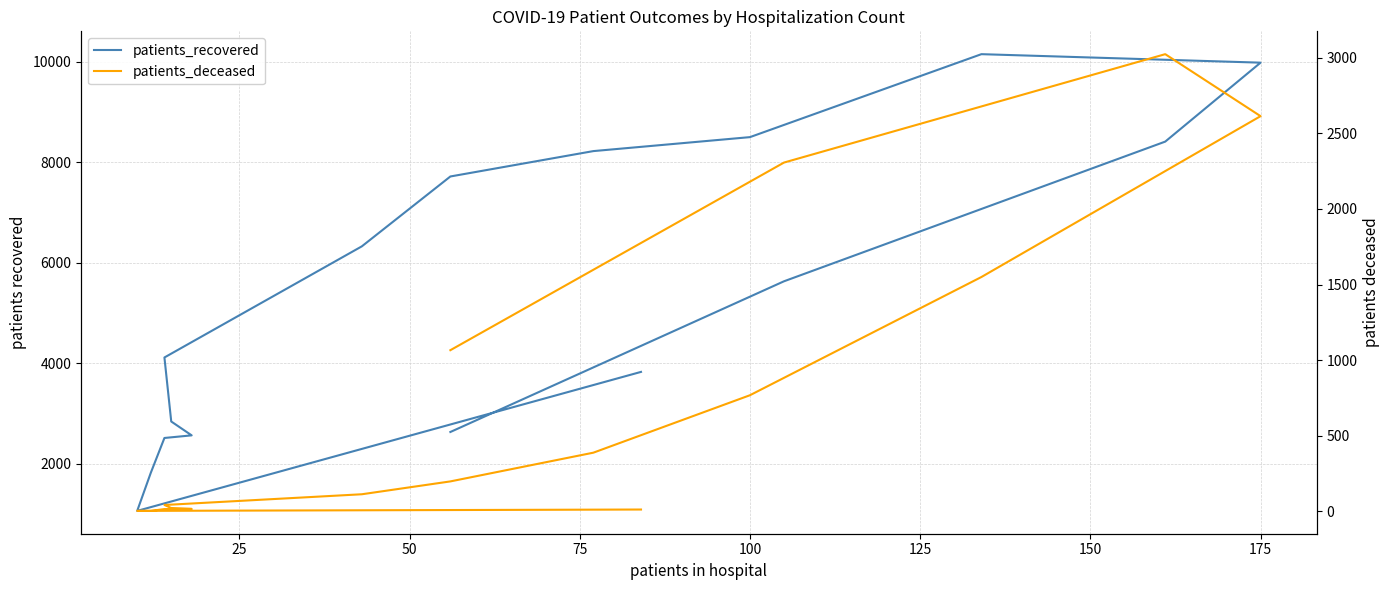

True or false: patients_recovered has a value of 1795 at 125.

False